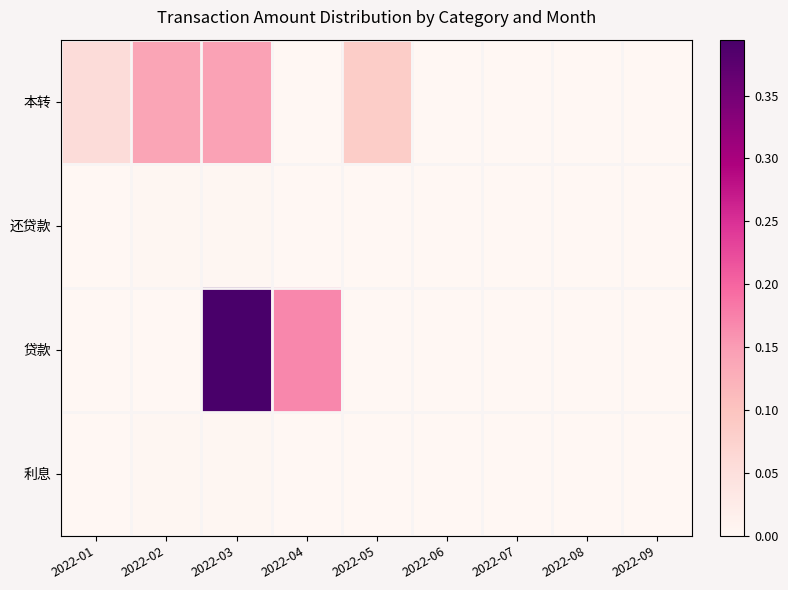

How many data points does each series have?

9